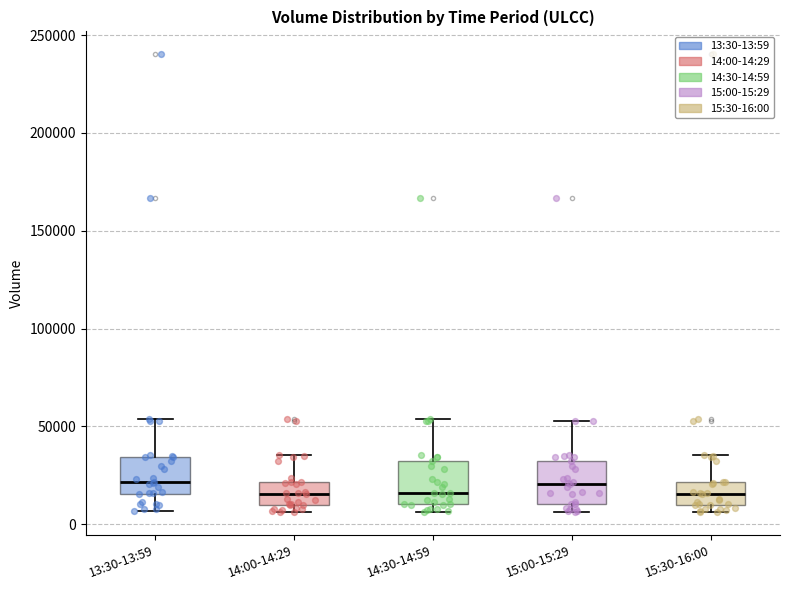

Reading left to right, transcribe this box plot: for each box, give where its median line is, the range the box spans, and where its two whiskers end, as read against the y-axis. The values are not printed on the chart, so give them approximately, as read against the axis.

13:30-13:59: median 20000, box 15000 to 35000, whiskers 5000 to 55000
14:00-14:29: median 15000, box 10000 to 20000, whiskers 5000 to 35000
14:30-14:59: median 15000, box 10000 to 30000, whiskers 5000 to 55000
15:00-15:29: median 20000, box 10000 to 30000, whiskers 5000 to 55000
15:30-16:00: median 15000, box 10000 to 20000, whiskers 5000 to 35000